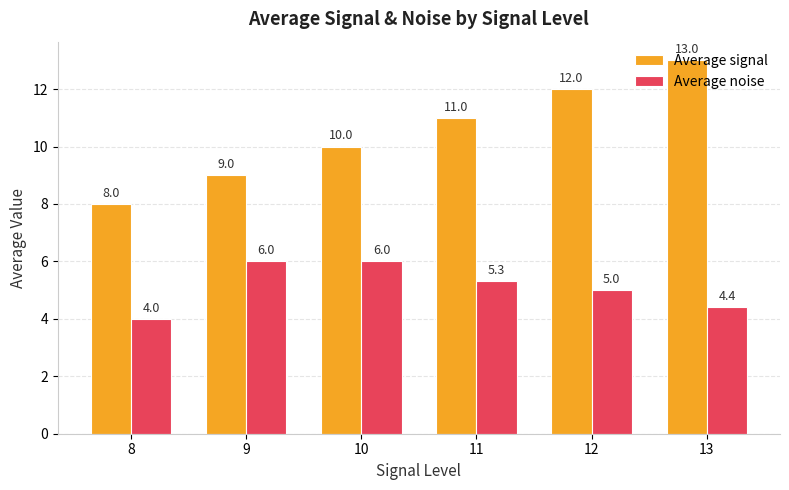

What is the total value across all series at 9?

15.0